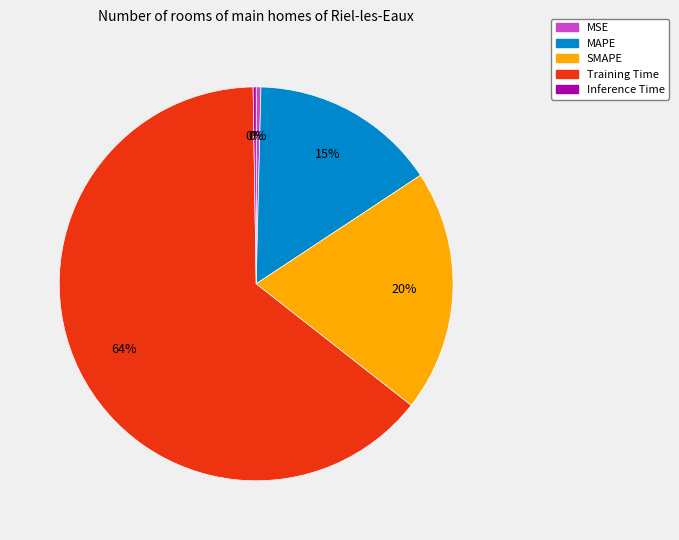

To the nearest percent, what portion does MAPE represent?

15%